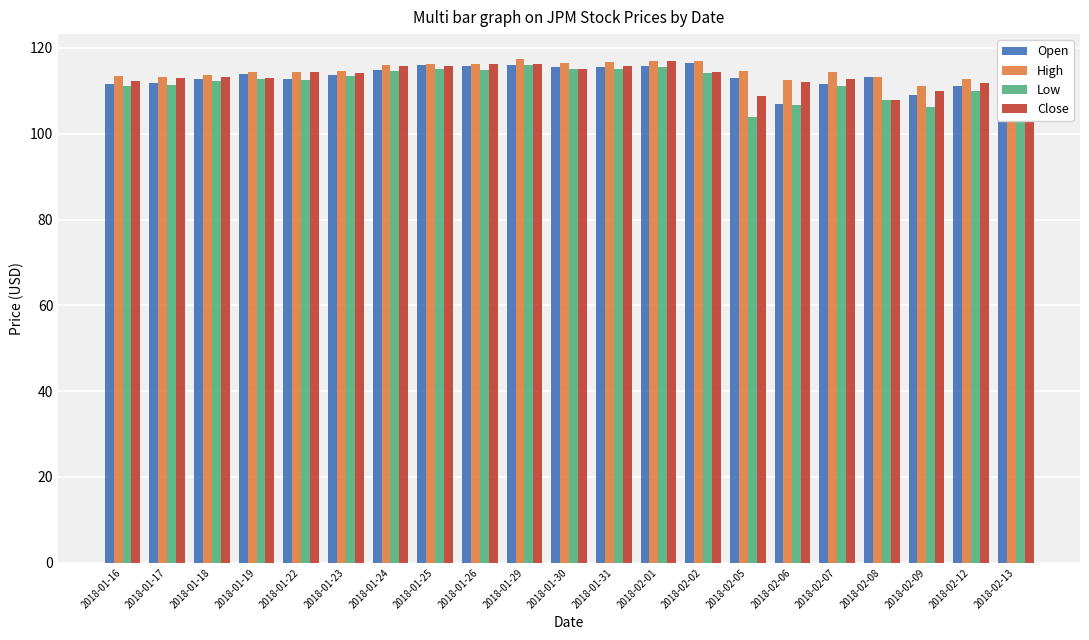

Which series changed the most between 2018-01-22 and 2018-02-05?

Low